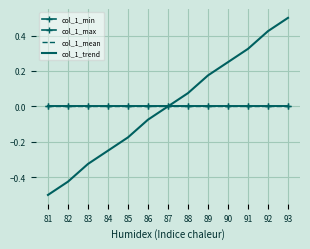

What is the total value across all series at 86?

-0.1